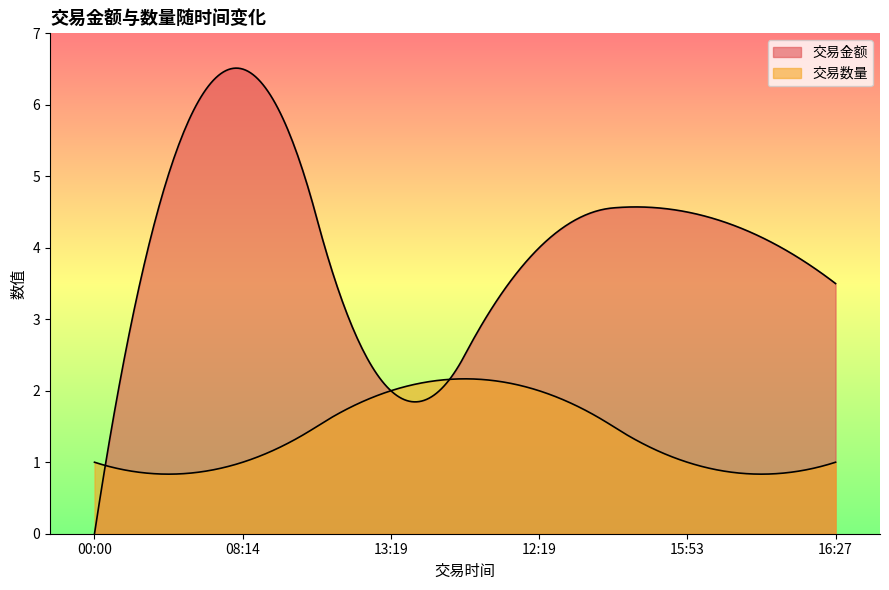

Which category has the highest value in the 交易数量 series?

12:19